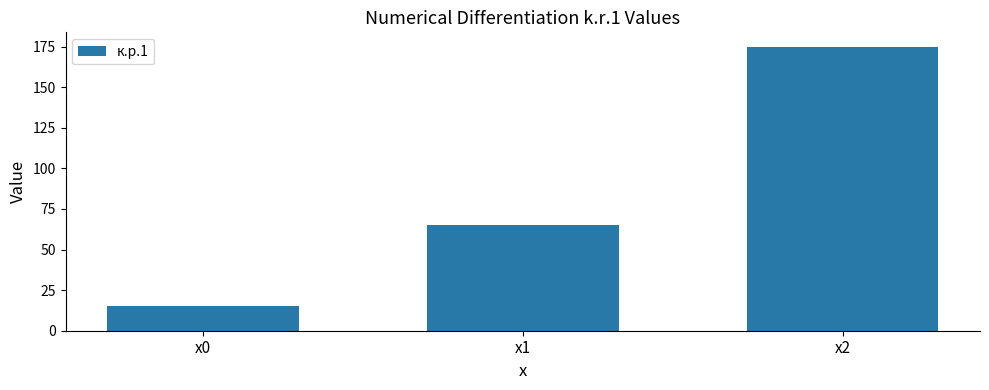

The value at x2 is 175. True or false?

True